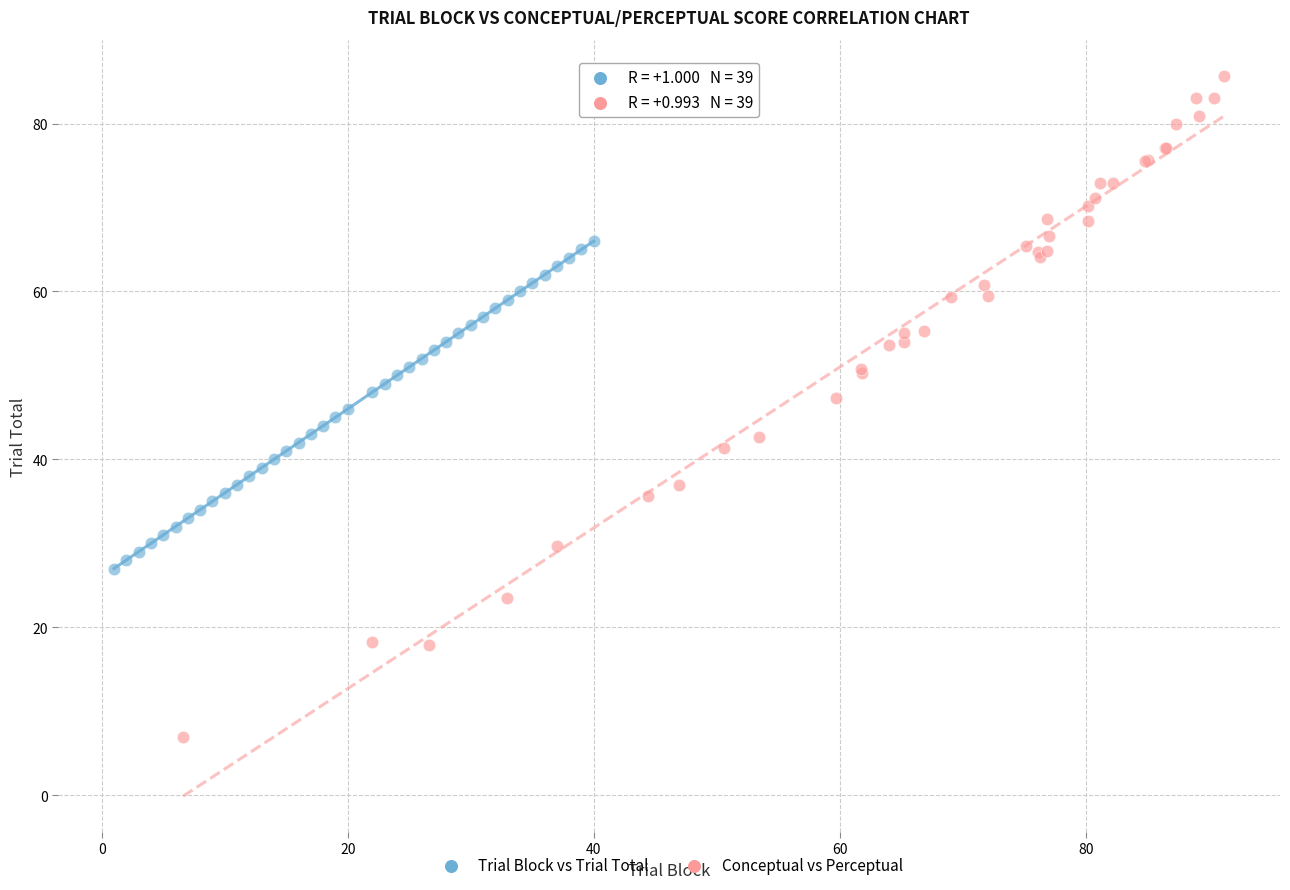

Which series has the largest Y range (max minus min)?

Conceptual vs Perceptual